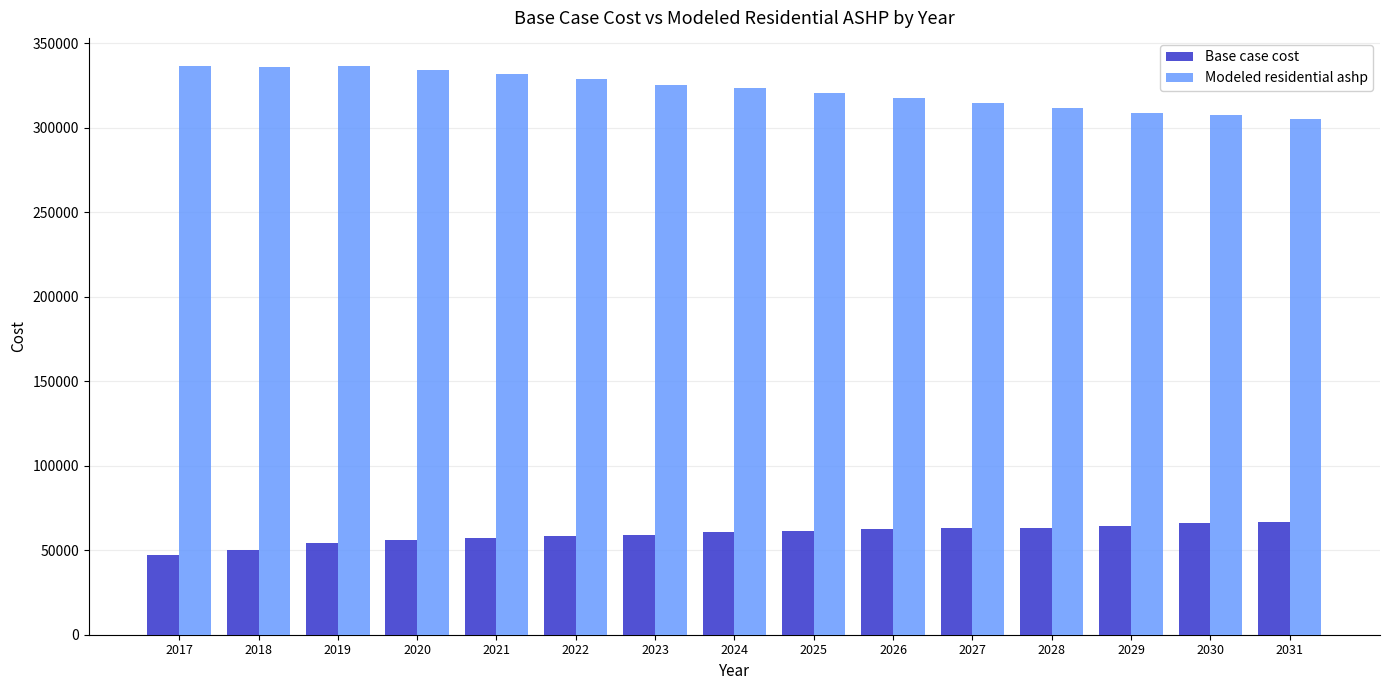

What is the minimum value for Base case cost?

47221.5